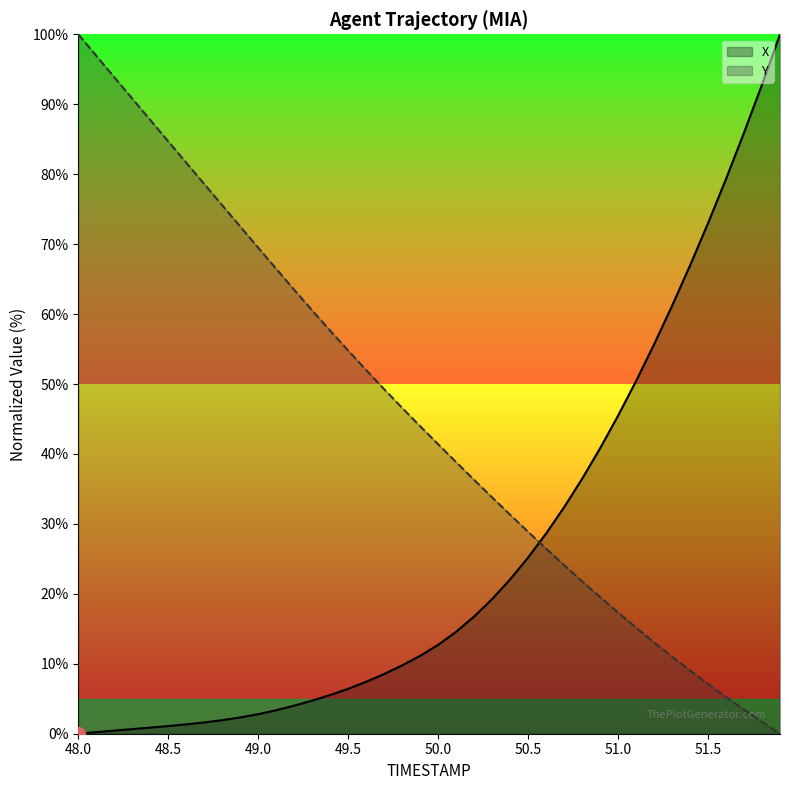

What is the spread (max minus min) of values at 50.5?

3.7